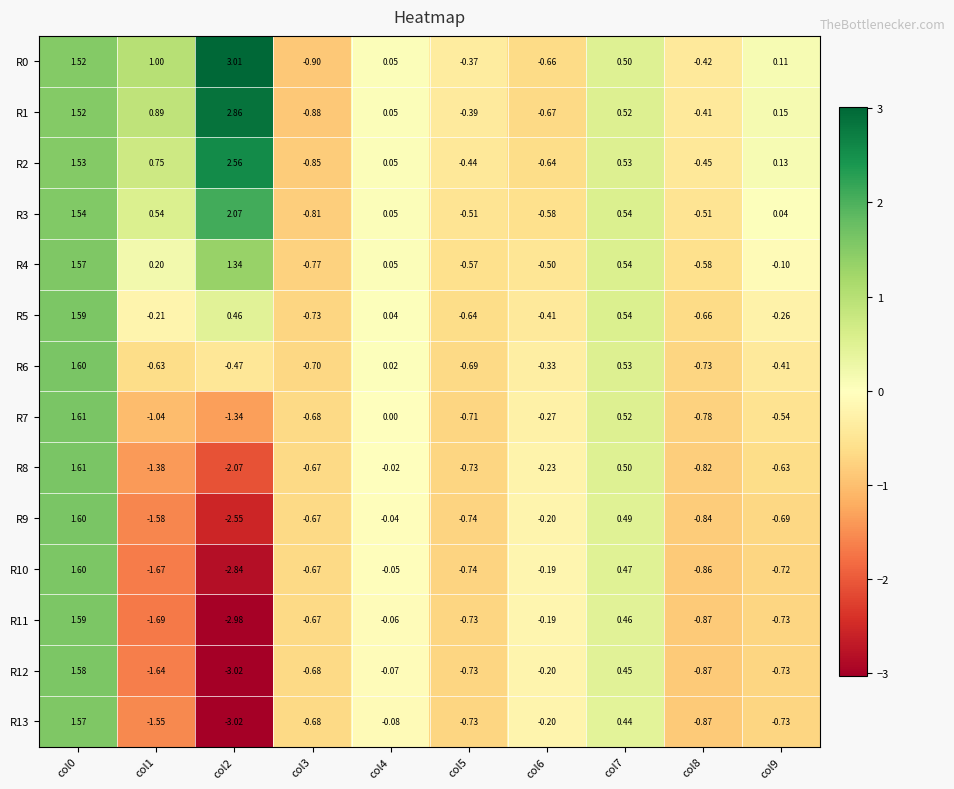

Is the value of R10 at col8 greater than the value of R7 at col5?

No